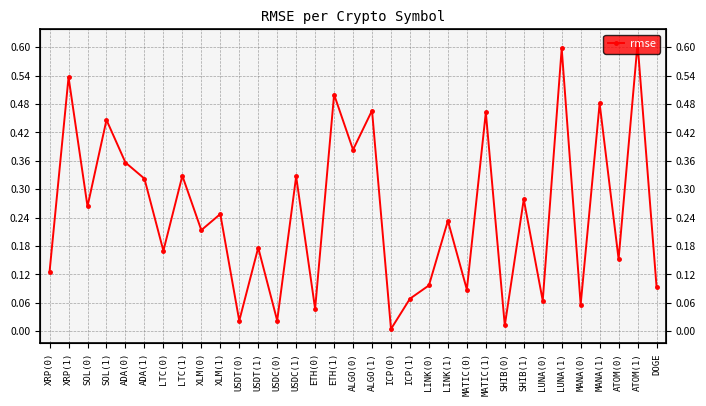

At which label is the value closest to 0?

ICP(0)